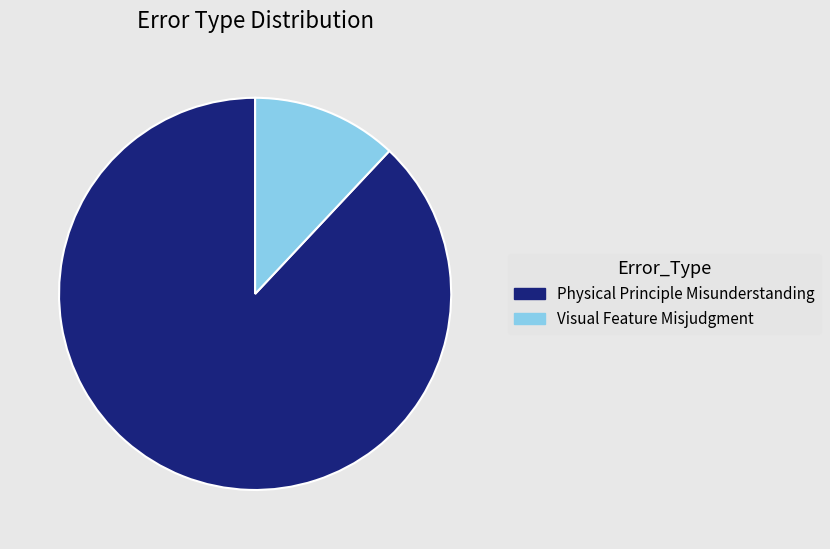

Is there a majority slice in this chart?

Yes